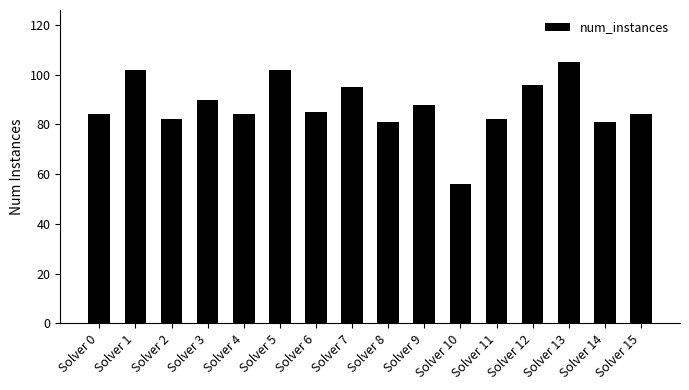

What is the sum of the values at Solver 15 and Solver 0?

168